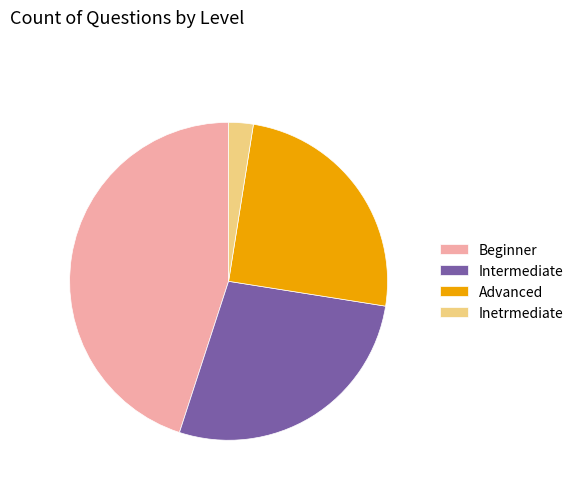

Rank the categories by value from highest to lowest.

Beginner, Intermediate, Advanced, Inetrmediate